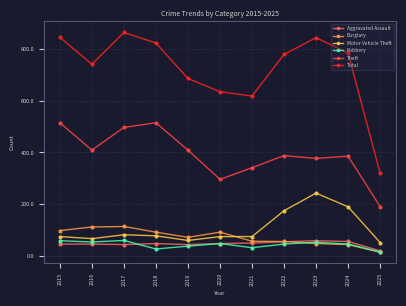

Which series has the largest range (max minus min)?

Total